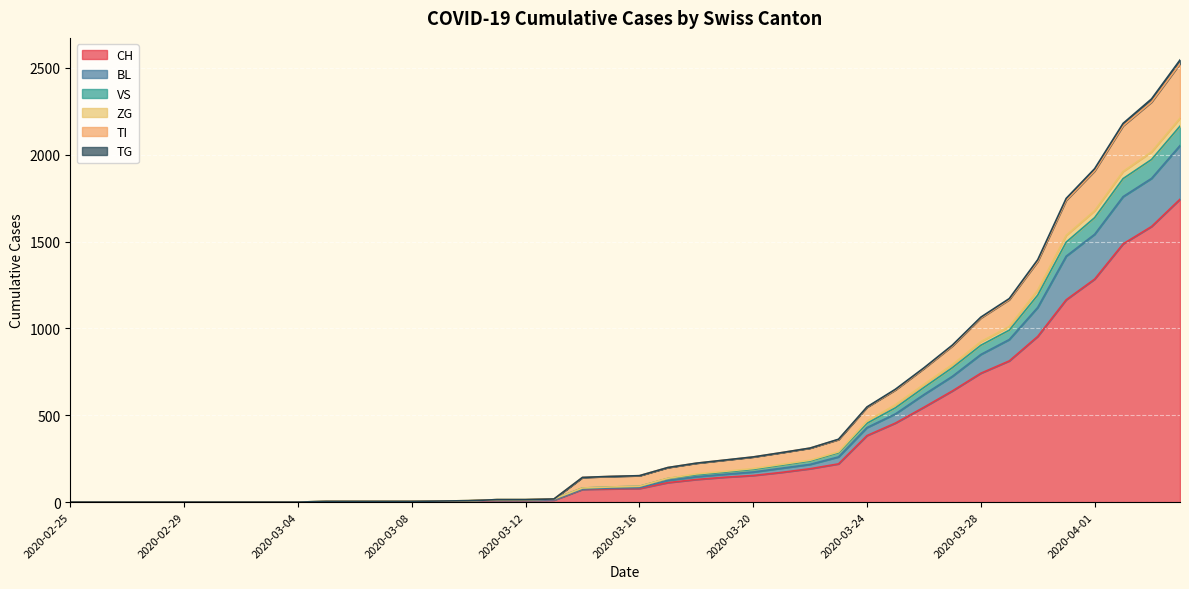

What is the highest value of the CH series?

1744